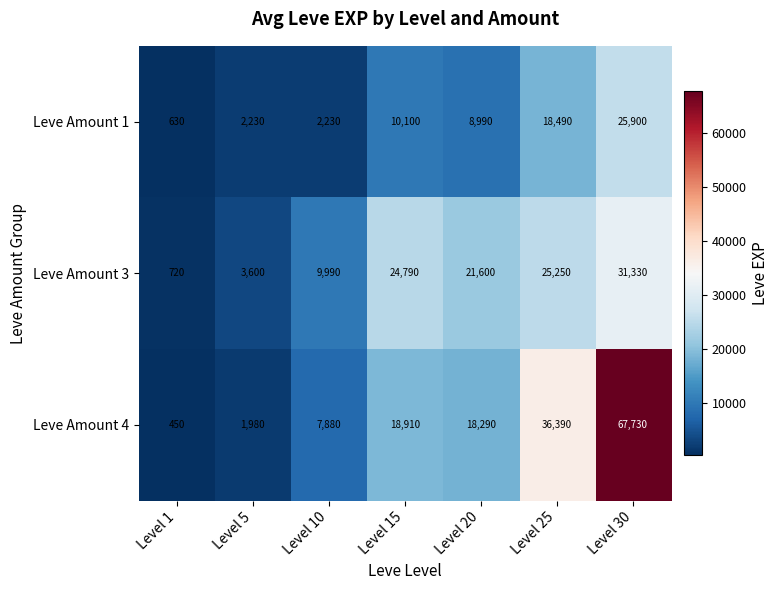

How many distinct data groups are displayed?

3